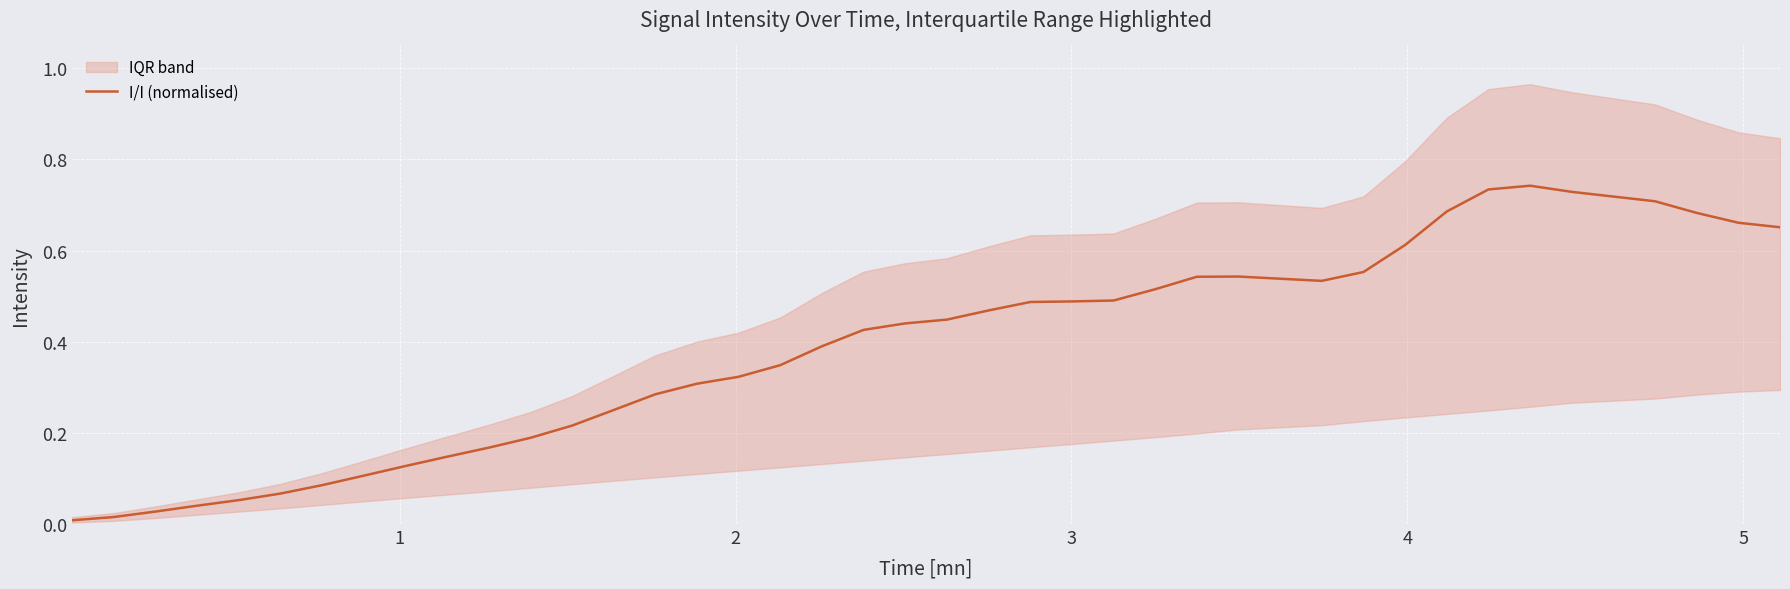

What is the average value?

0.4